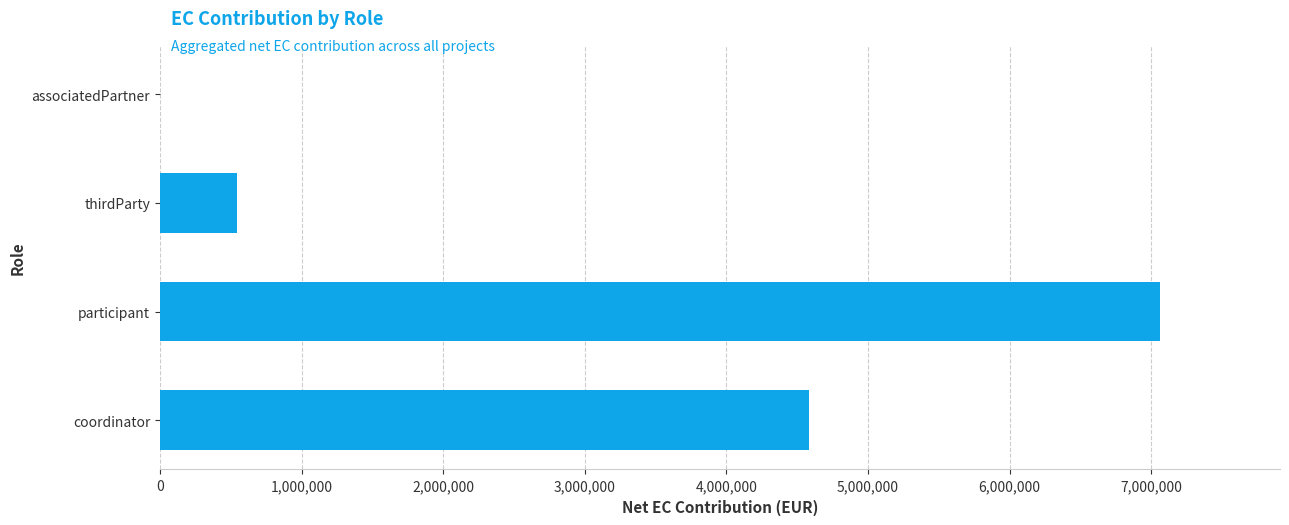

The chart shows a value of 4584123.8 at coordinator. True or false?

True